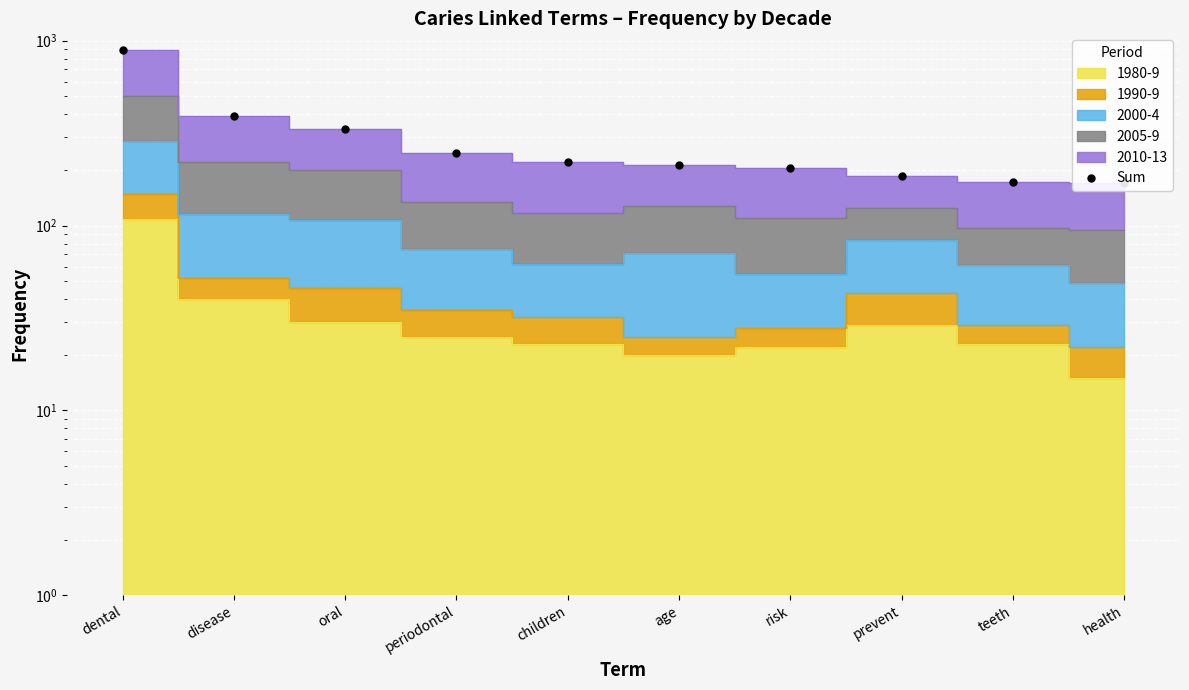

How many values are below 222?

5